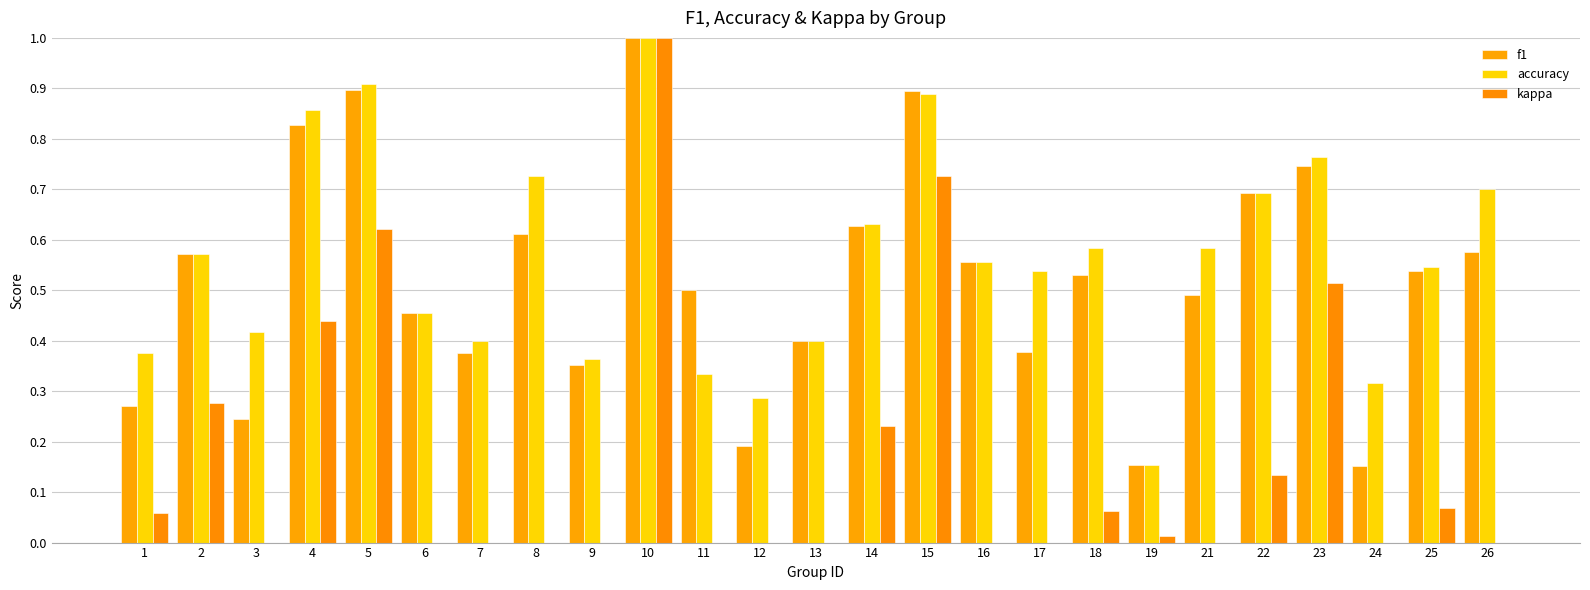

Which label corresponds to the largest value in the chart?

10